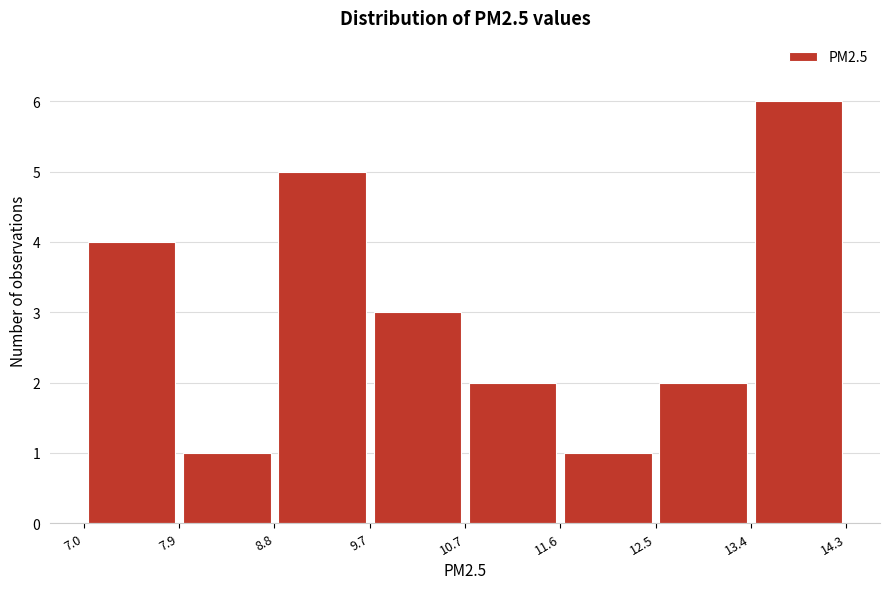

Reading left to right, list every bar in this chart as the range it spans on the x-axis followed by its height. The values are not printed on the chart, so give them approximately, as read against the axis.

7.0 to 7.9: 4
7.9 to 8.8: 1
8.8 to 9.7: 5
9.7 to 10.7: 3
10.7 to 11.6: 2
11.6 to 12.5: 1
12.5 to 13.4: 2
13.4 to 14.3: 6